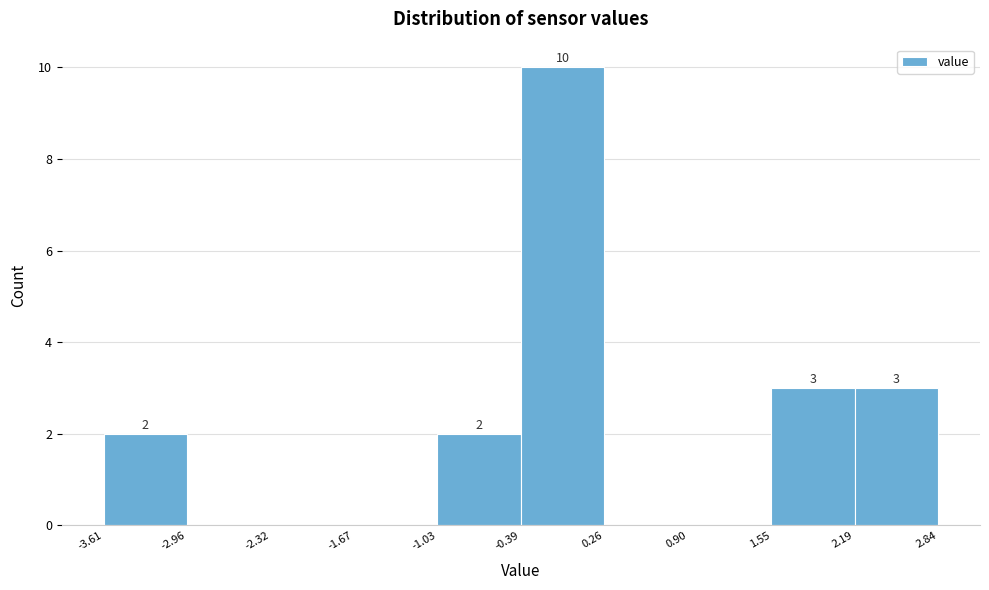

Which range on the x-axis has the tallest bar?

-0.39 to 0.26